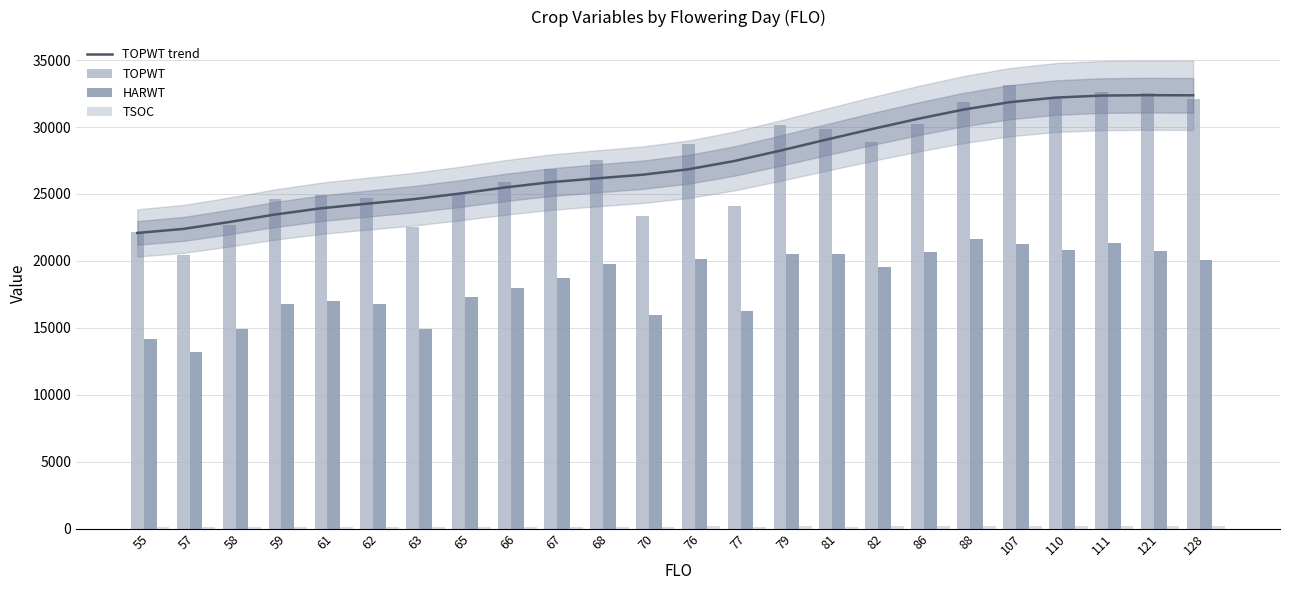

Is it true that TSOC equals 288 at 111?

False